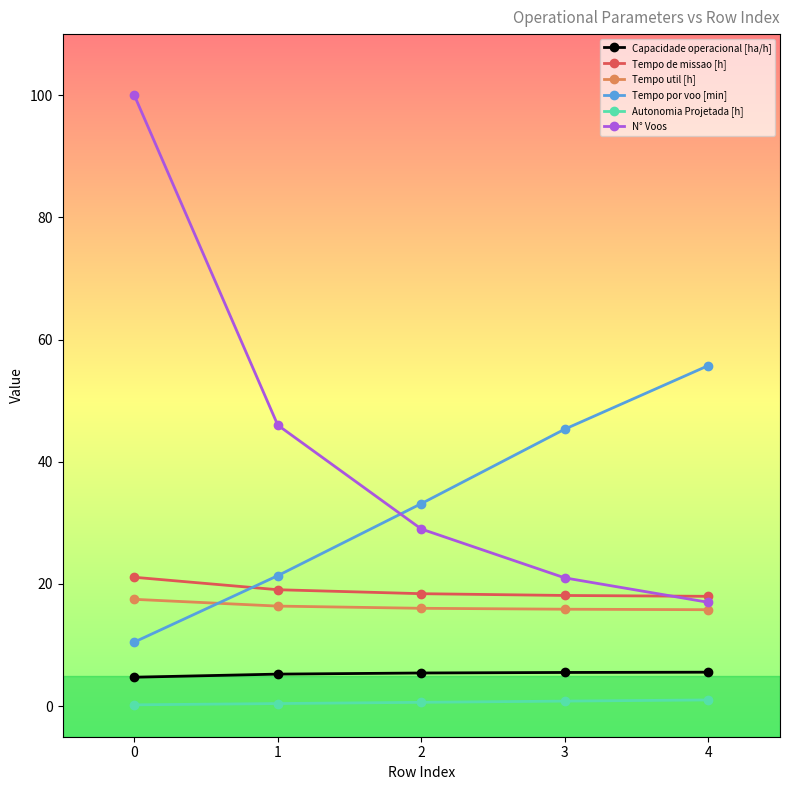

The value of N° Voos at 4 is 4.4. True or false?

False